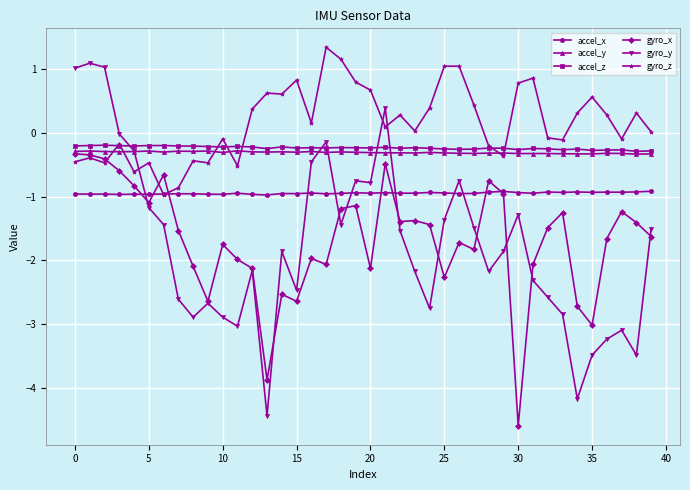

Which series has the largest total across all categories?

gyro_z